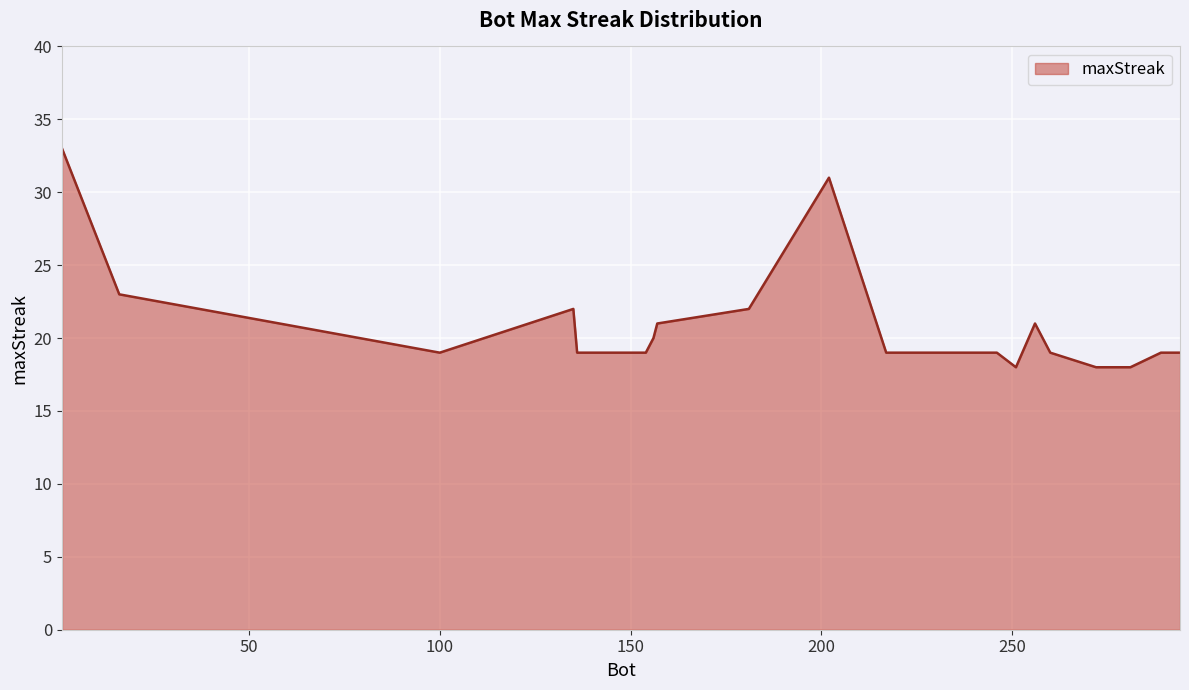

What is the greatest value displayed?

33